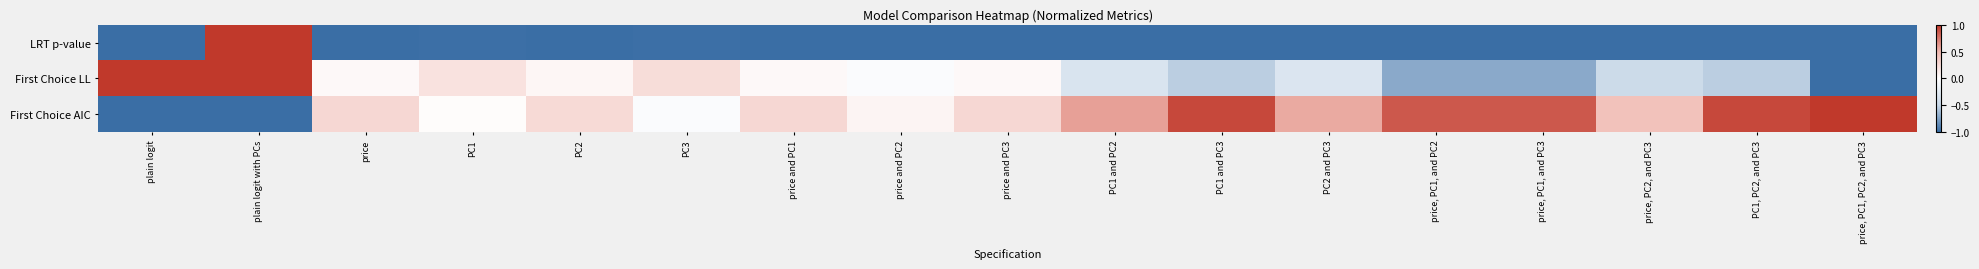

At price and PC2, list the series in order from largest to smallest.

First Choice AIC, First Choice LL, LRT p-value